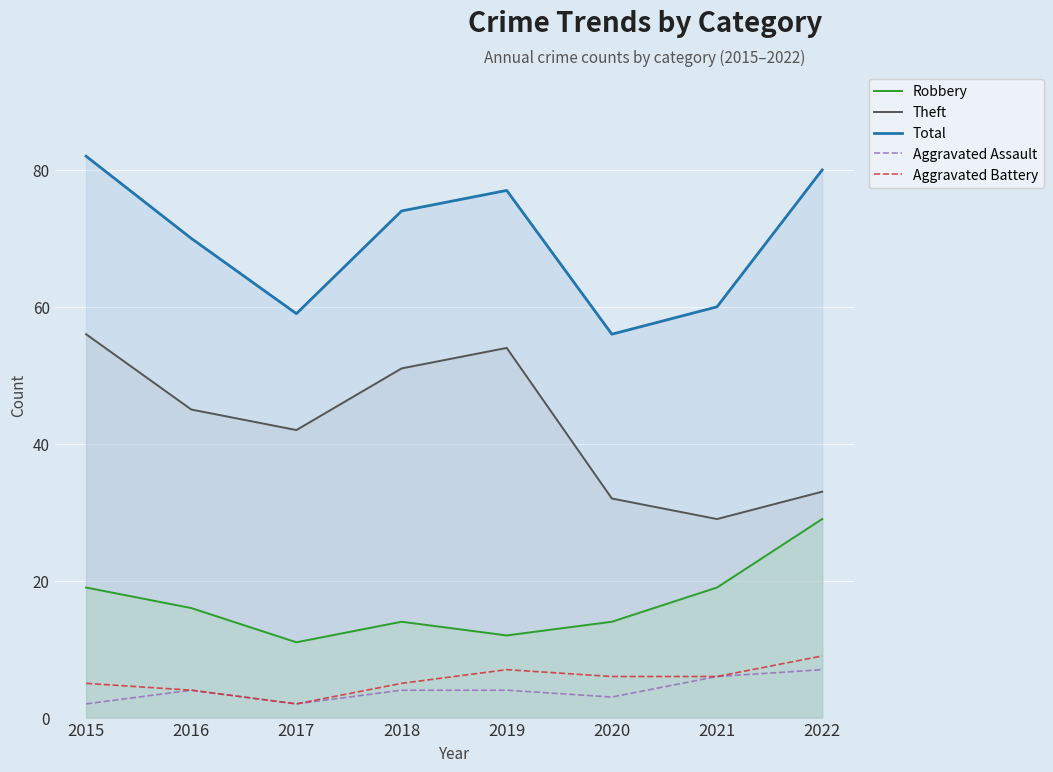

How many values in the Aggravated Battery series exceed 6?

2